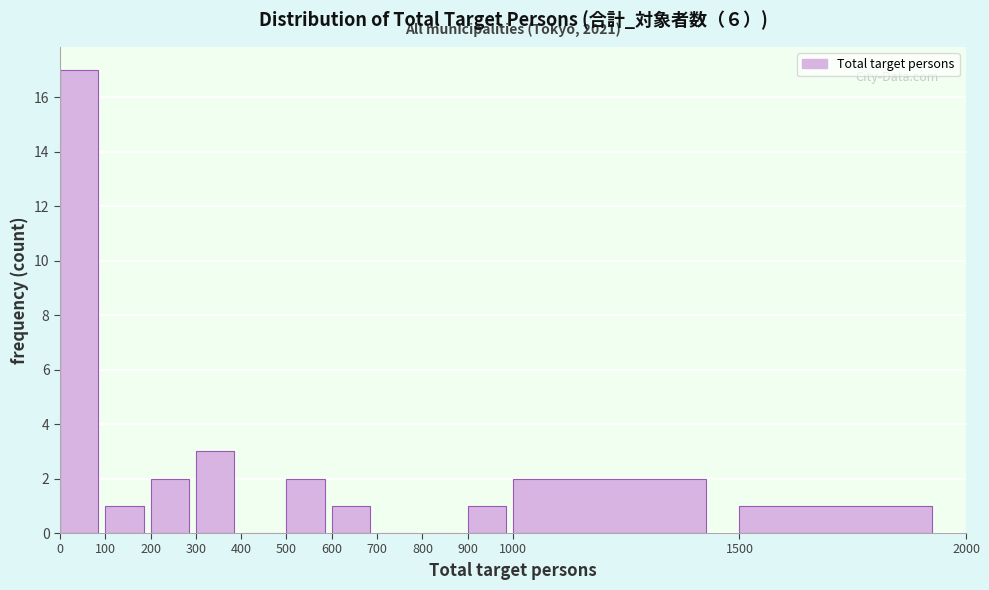

Over which range of the x-axis is the bar tallest?

0 to 100